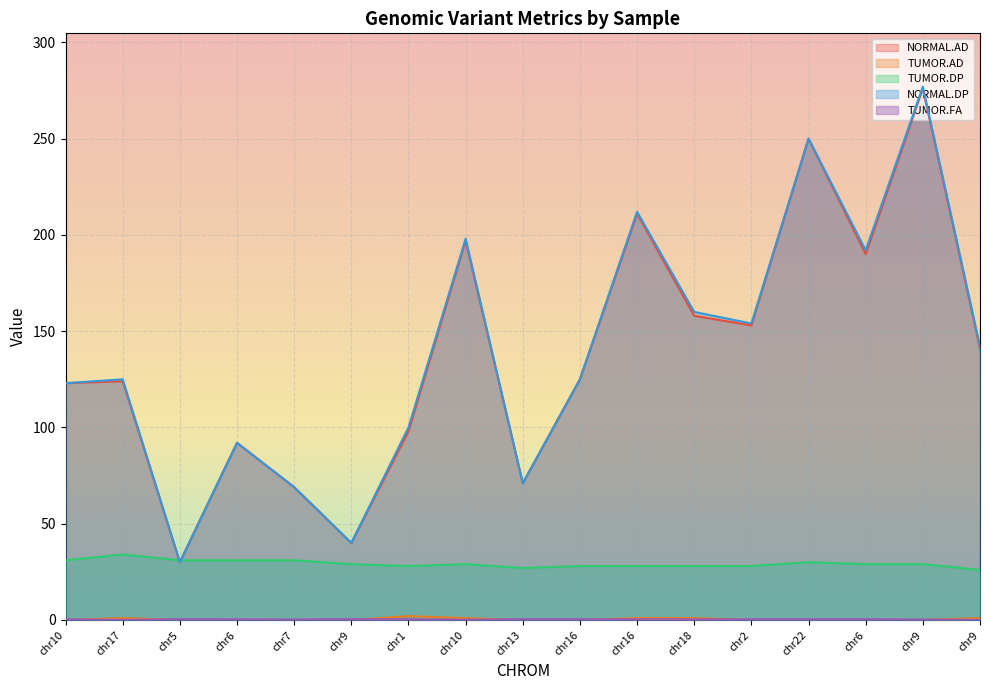

True or false: TUMOR.DP has more than 1 interior local peaks.

True